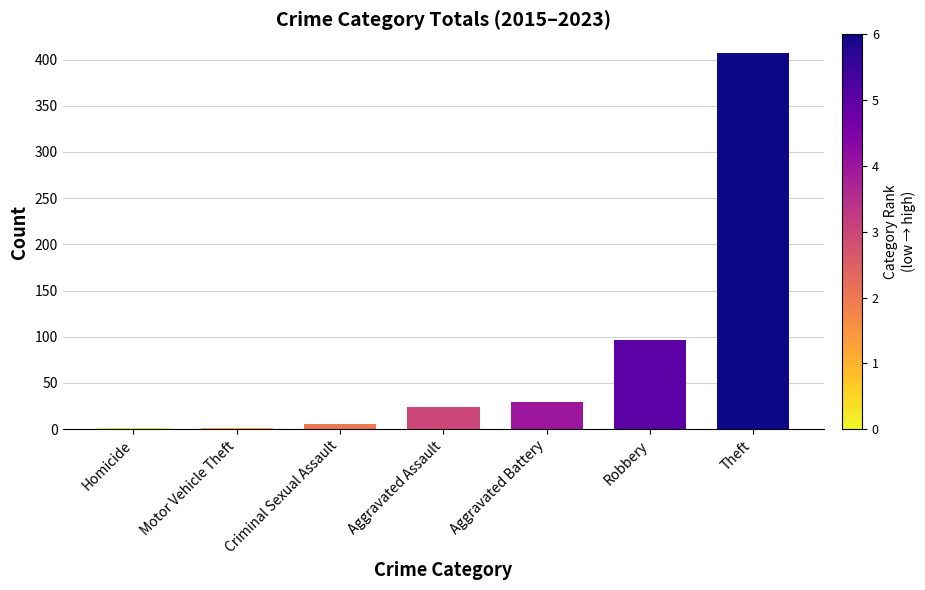

What is the change in value from Motor Vehicle Theft to Robbery?

+95